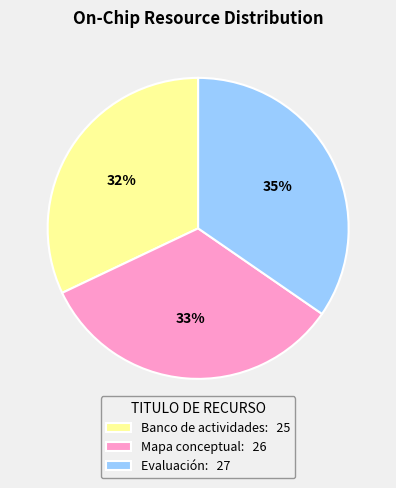

What is the largest slice in the pie chart?

Evaluación